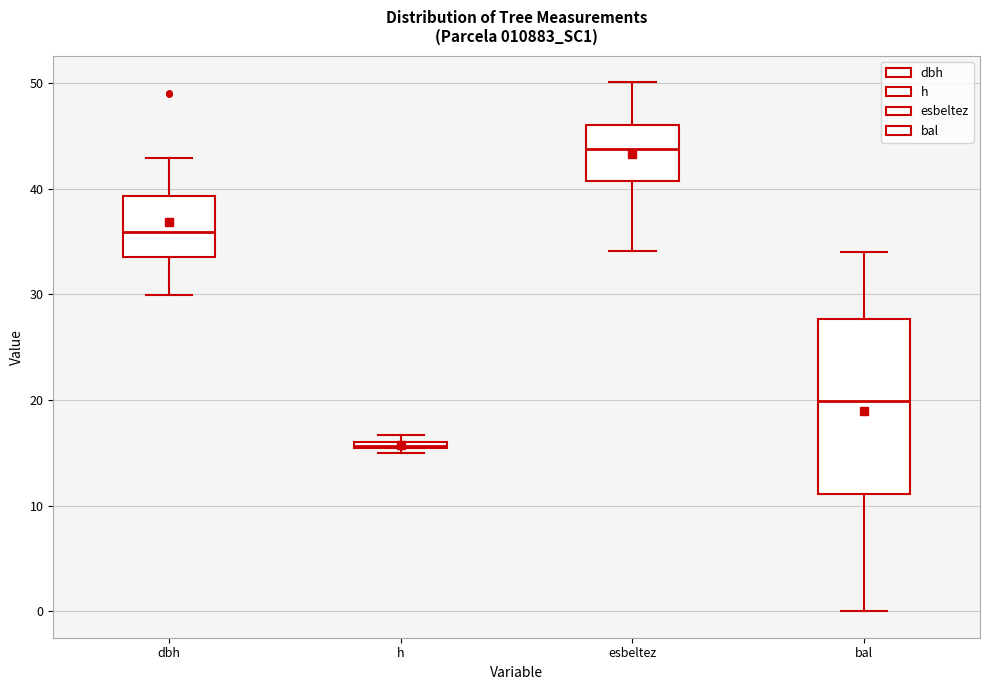

Which box is the tallest, from its lower edge to its upper edge?

bal